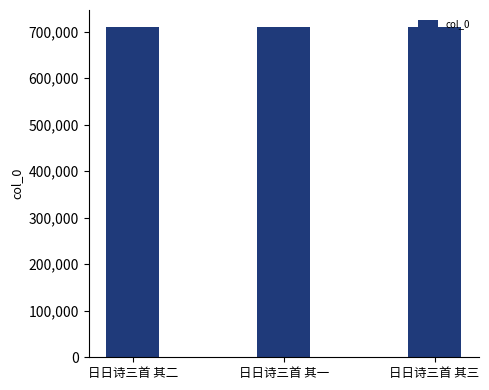

What value does the data have at 日日诗三首 其一?

711150